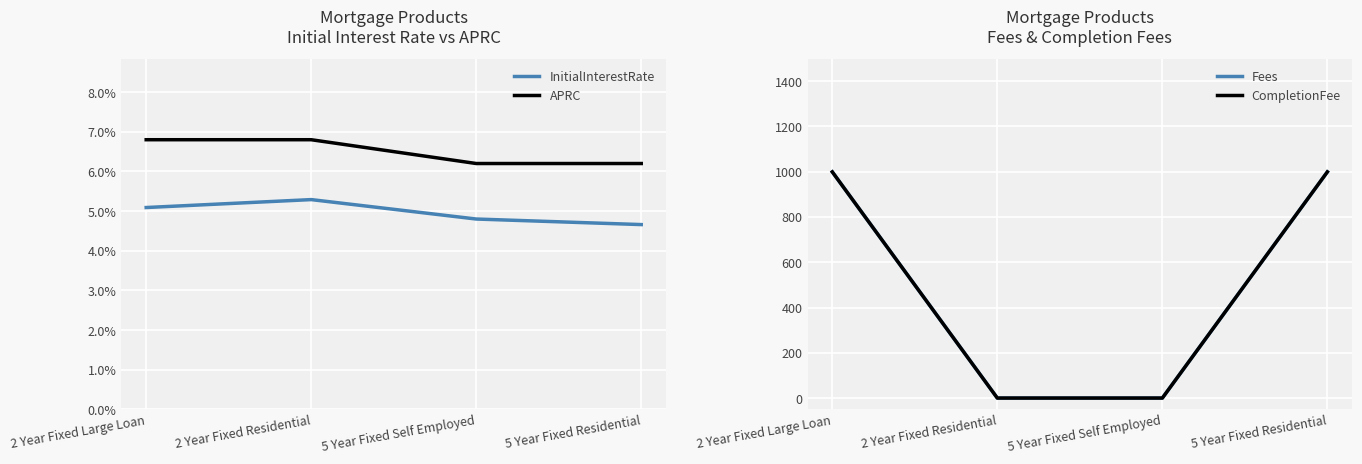

True or false: InitialInterestRate has a value of 5.3 at 2 Year Fixed Residential.

True